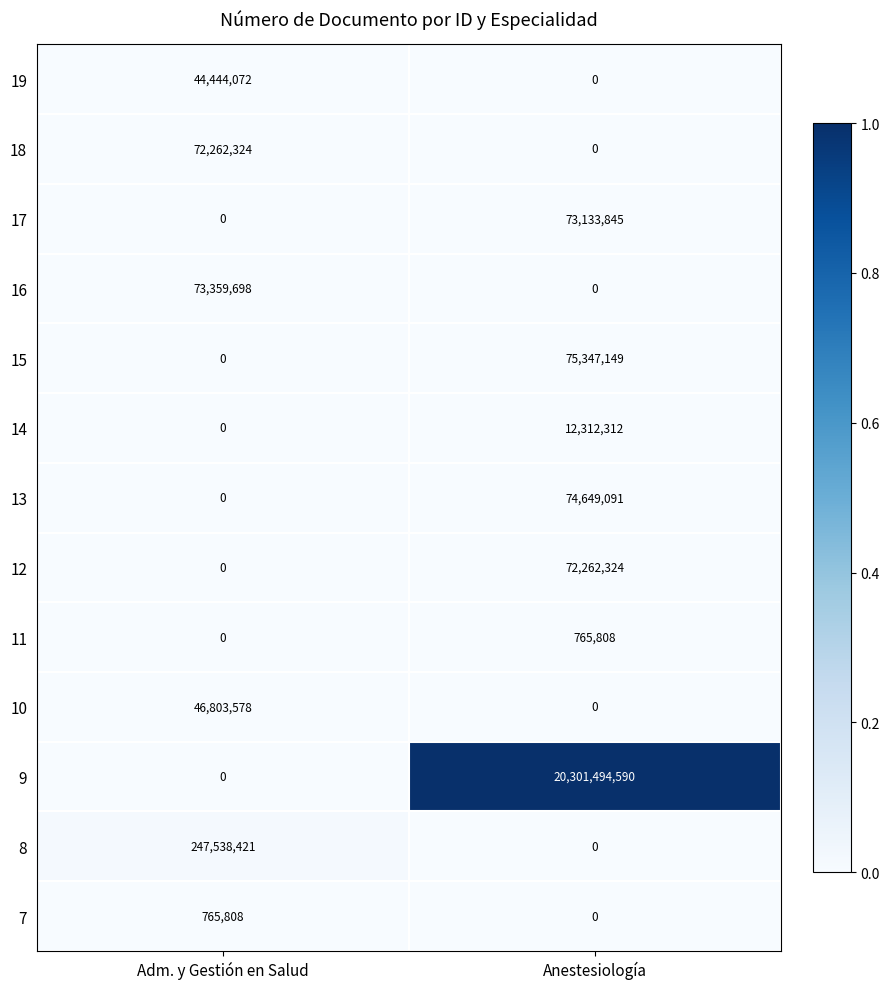

How many data points in 15 are less than 75347149?

1